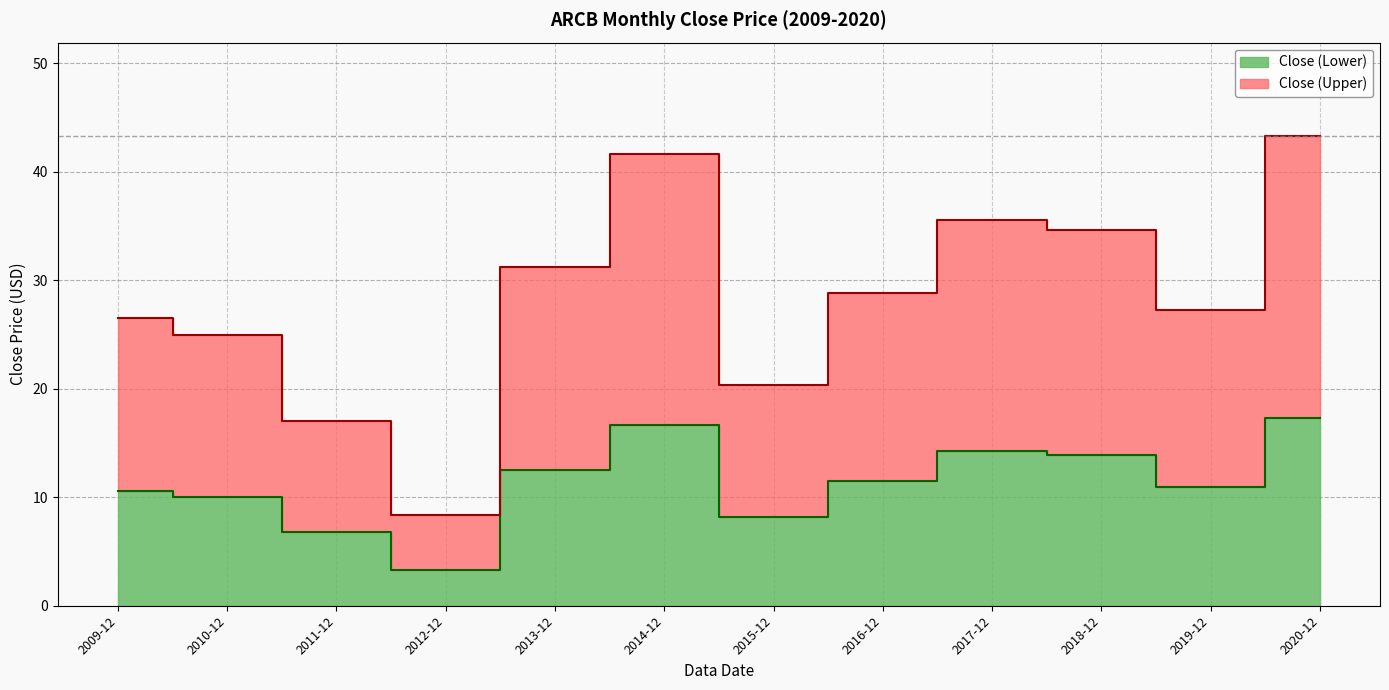

List the labels in order of value, largest first.

2020-12, 2014-12, 2017-12, 2018-12, 2013-12, 2016-12, 2019-12, 2009-12, 2010-12, 2015-12, 2011-12, 2012-12